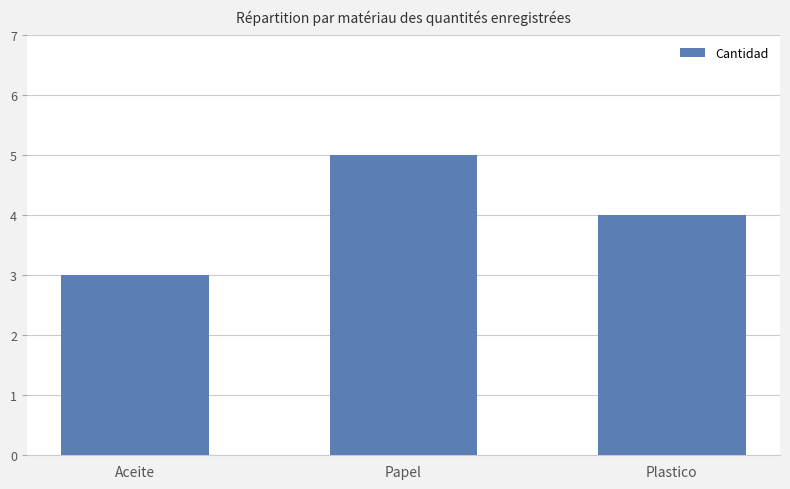

What is the sum of all values?

12